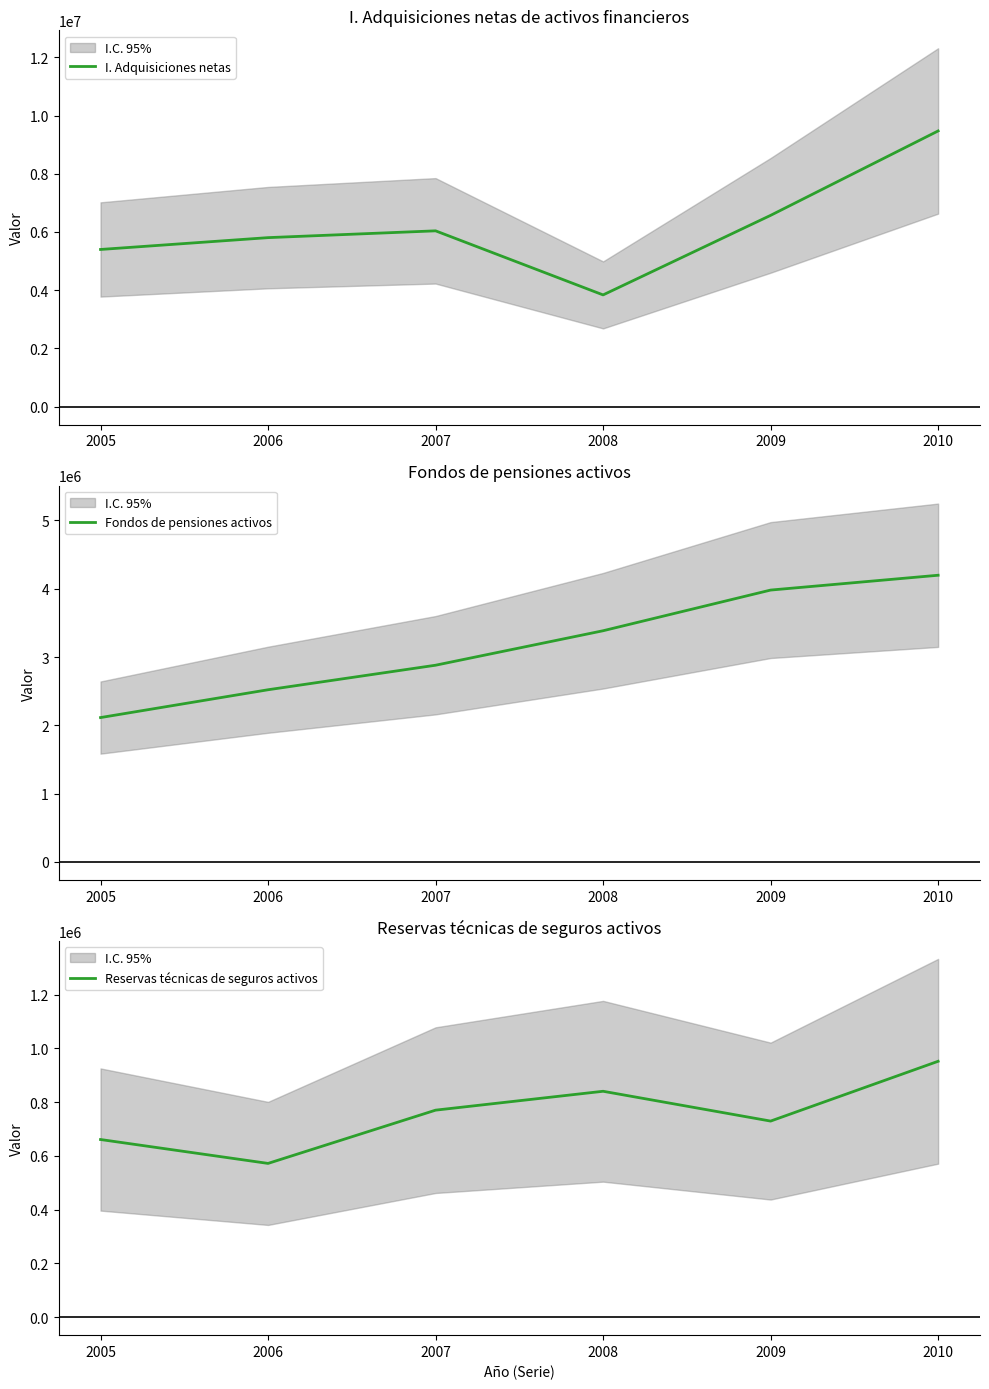

Where is Reservas técnicas de seguros activos nearest to the value 761871?

2007